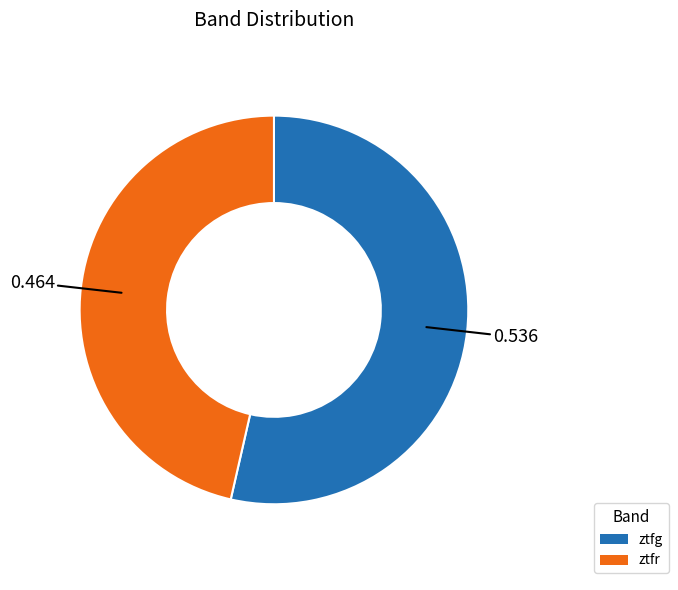

The ztfr slice represents 38% of the pie. True or false?

False